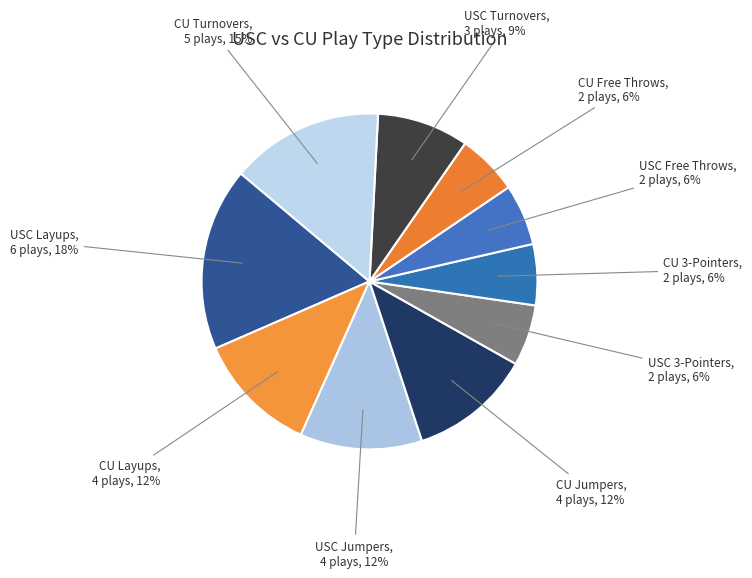

To the nearest percent, what is the difference between the USC Jumpers and CU Turnovers slice percentages?

3%